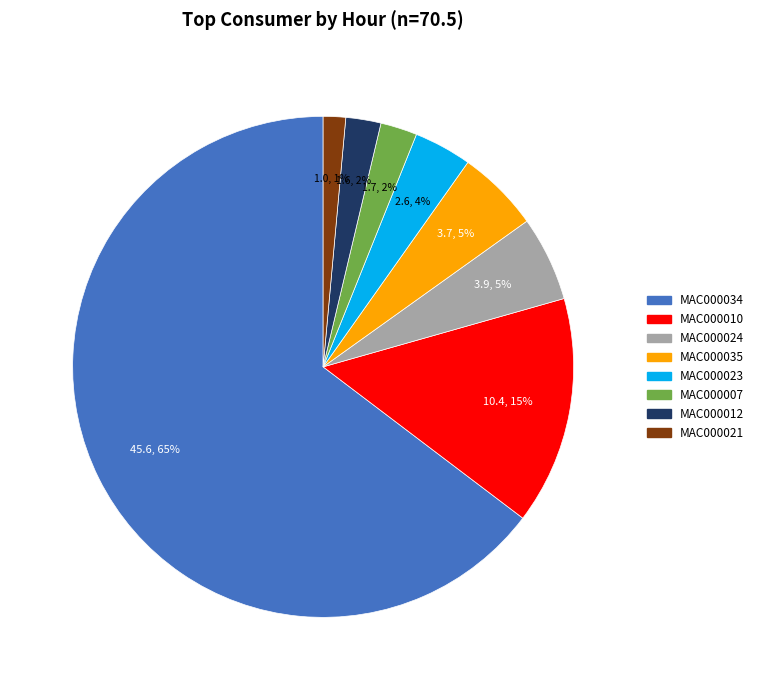

To the nearest percent, what is the average slice percentage?

12%